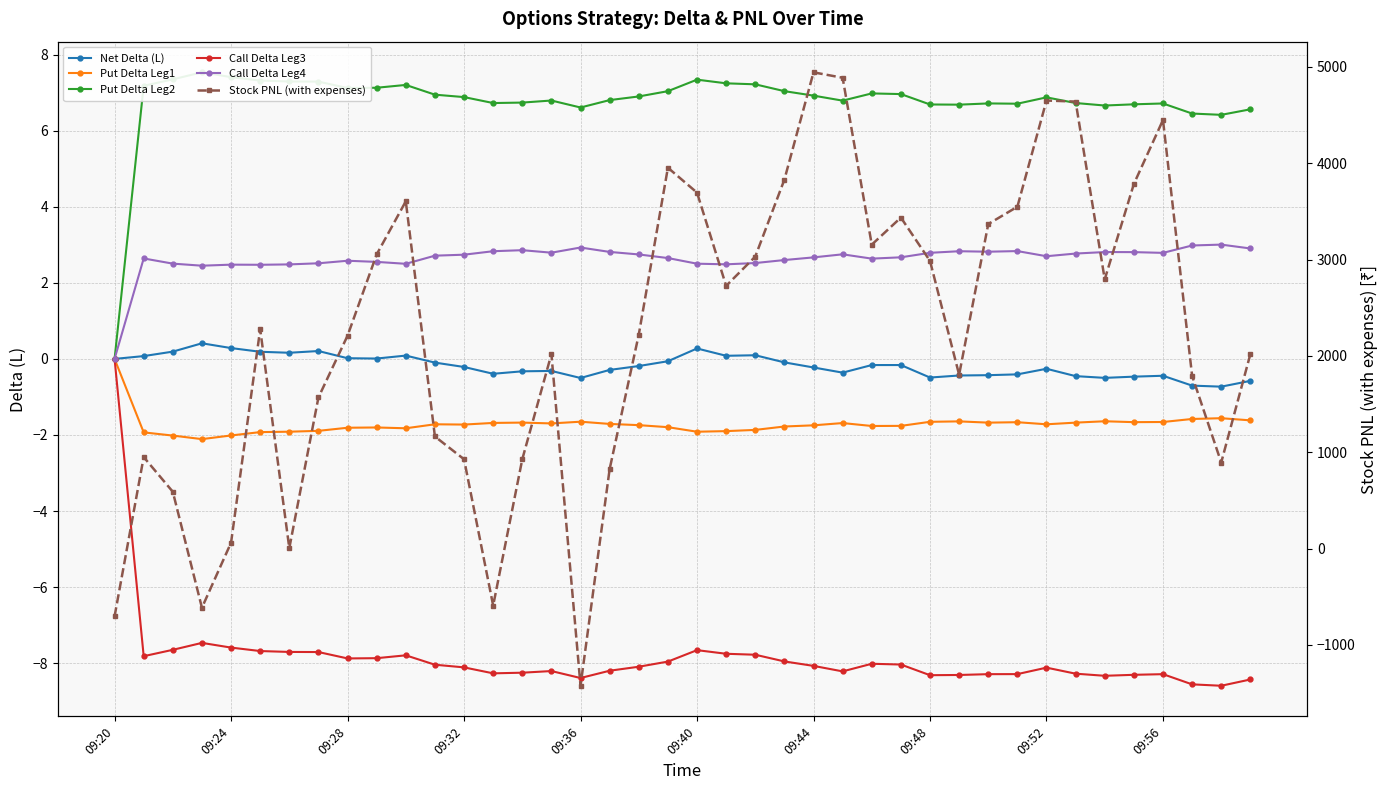

What is the total value across all series at 09:56?

4448.3